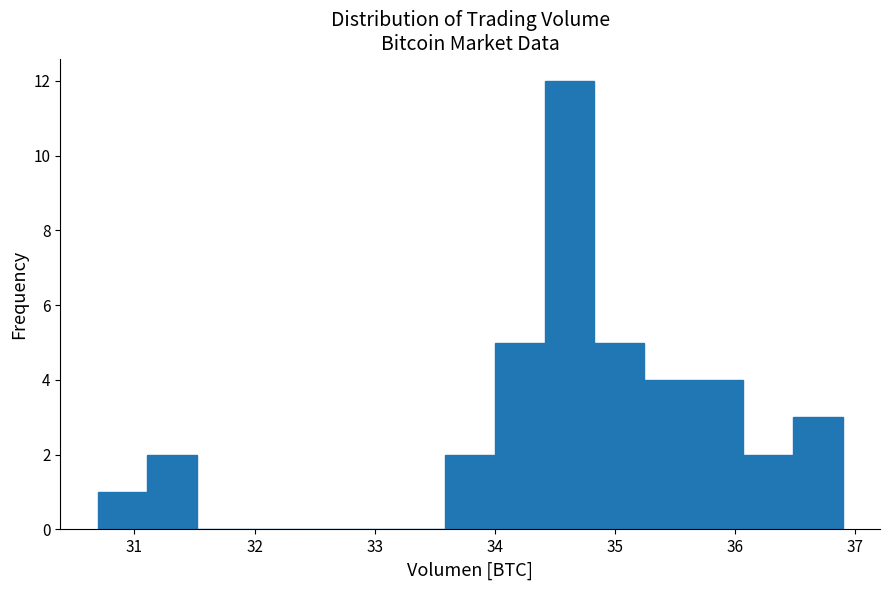

Which range on the x-axis has the tallest bar?

34.4 to 34.8